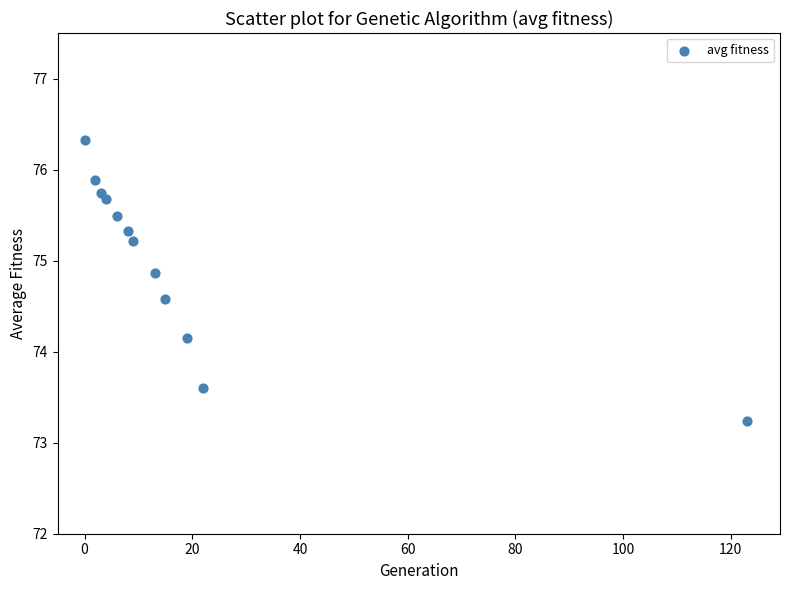

What is the range of Y values (max minus min)?

3.1